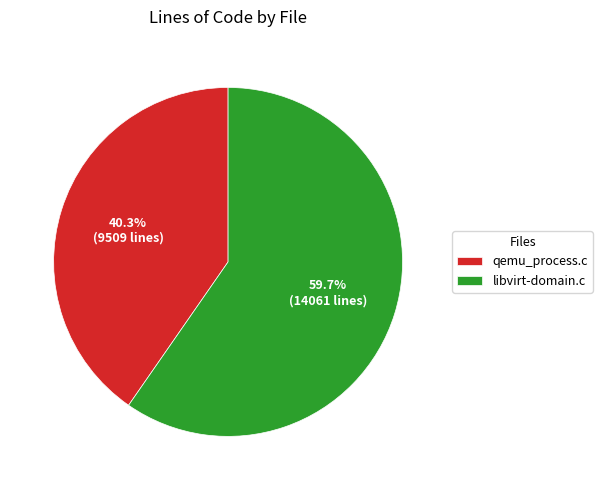

Is it true that qemu_process.c is 40% of the pie?

True